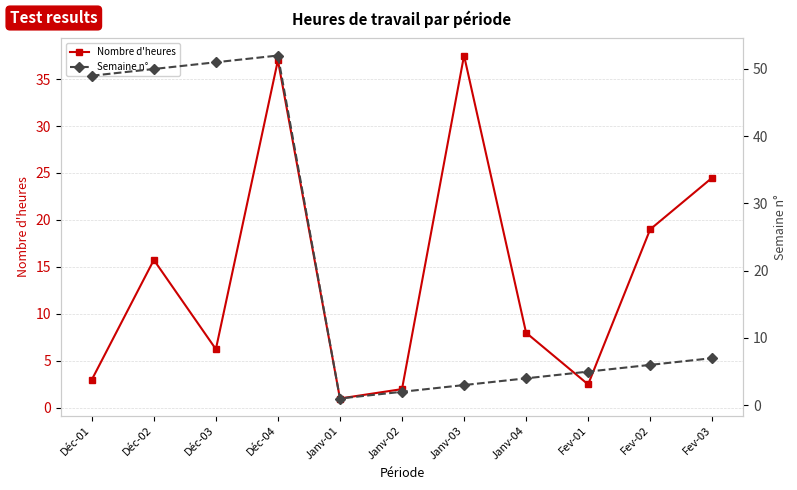

What is the sum of all Nombre d'heures values?

156.5